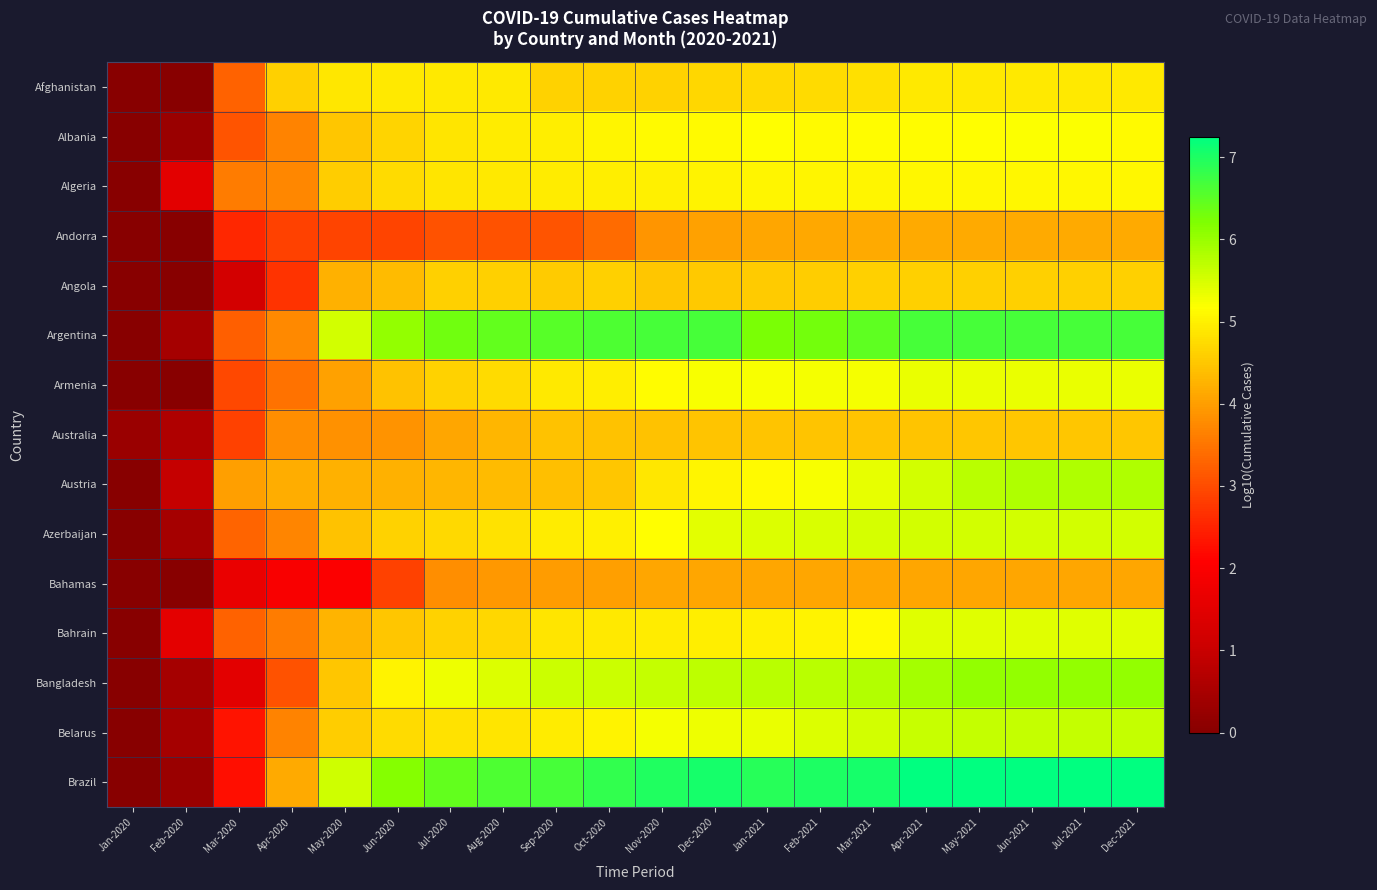

At which category is the sum across all series the highest?

Jul-2021